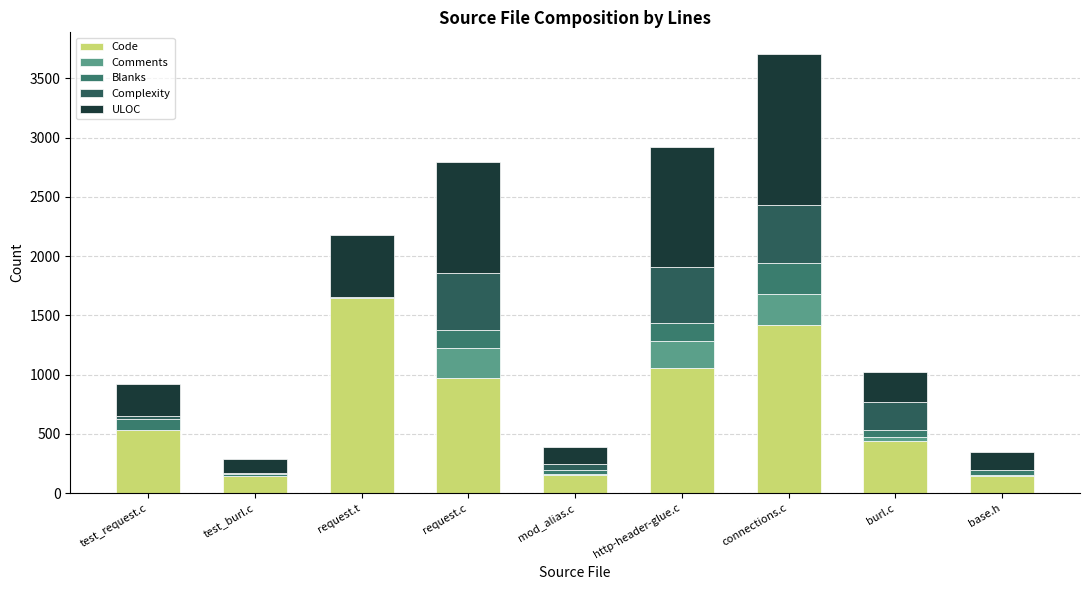

At which label does Code reach its peak?

request.t